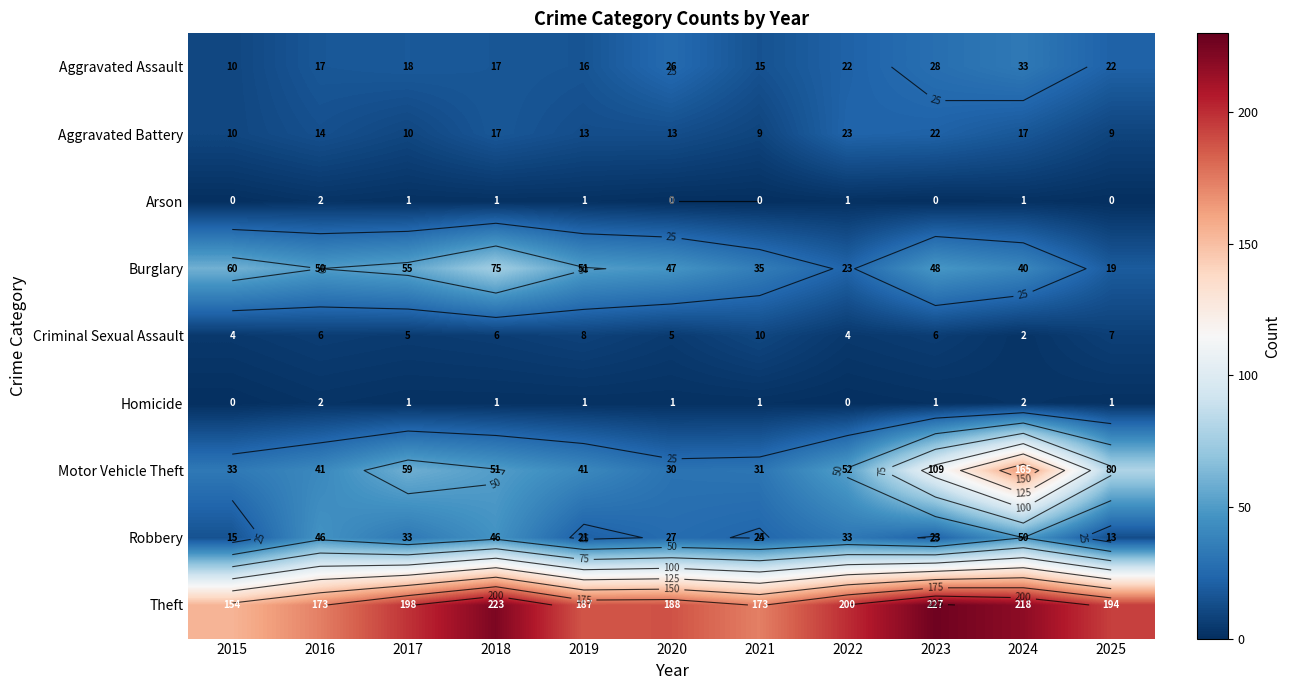

What is the maximum value for Theft?

227